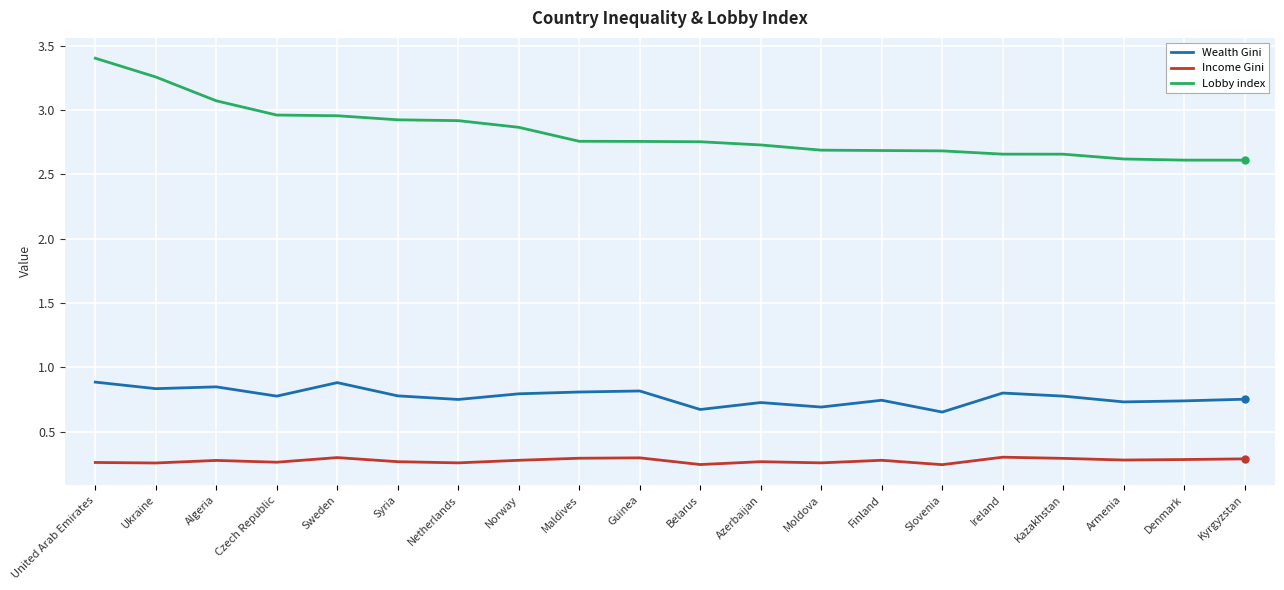

What is the greatest value displayed?

3.4